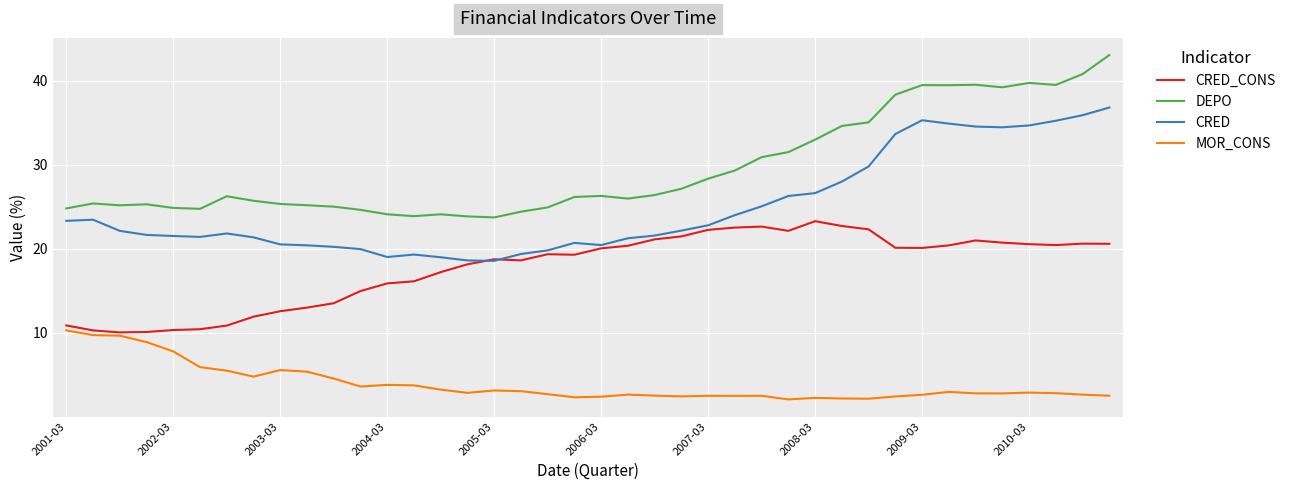

What is the minimum value shown in the chart?

2.1